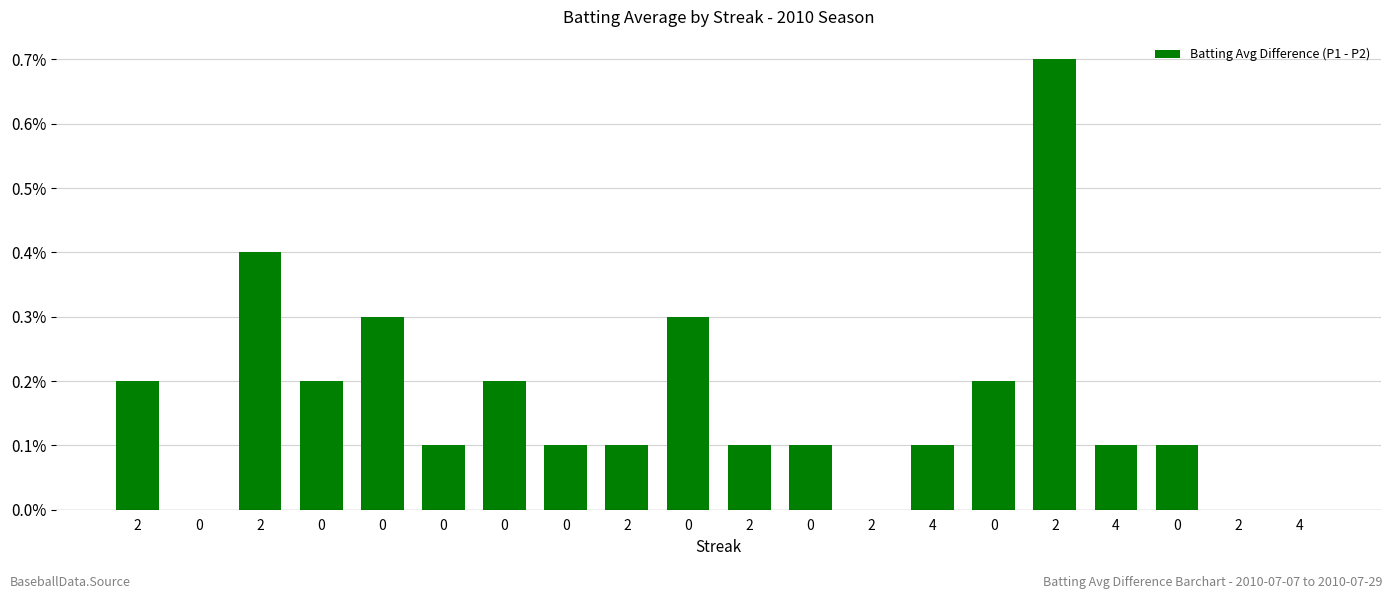

Are the bars horizontal?

No